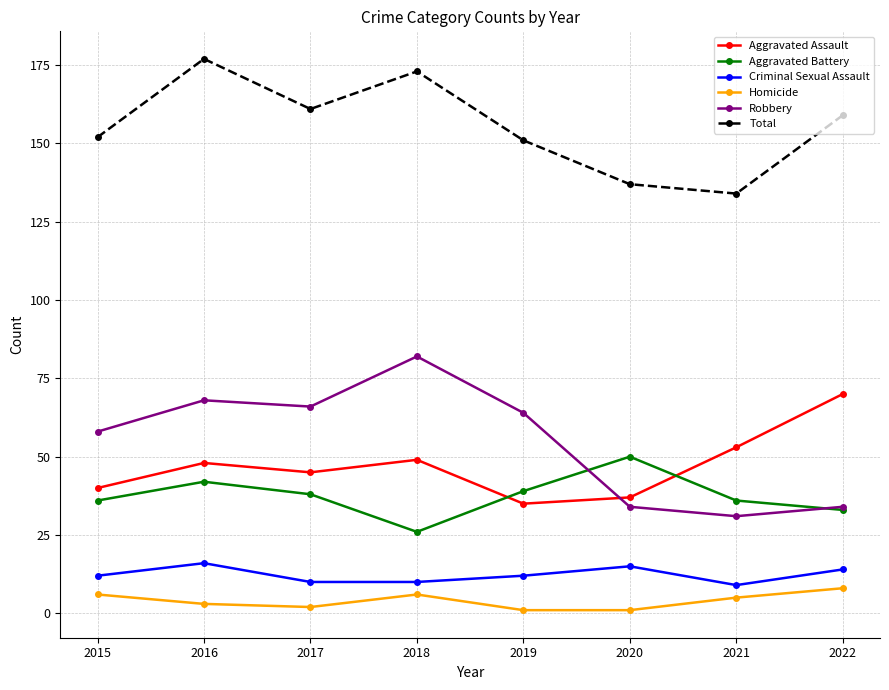

Where is the first local maximum for Homicide?

2018